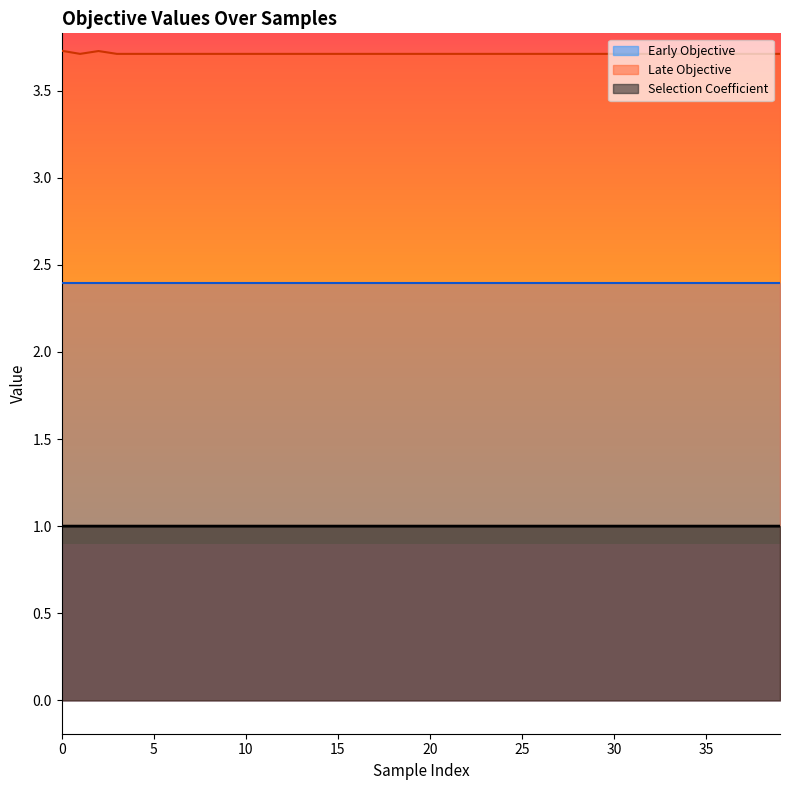

How many lines are shown in the chart?

3